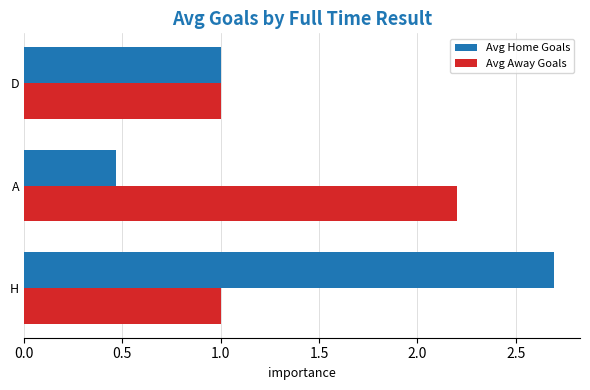

How many data points does each series have?

3